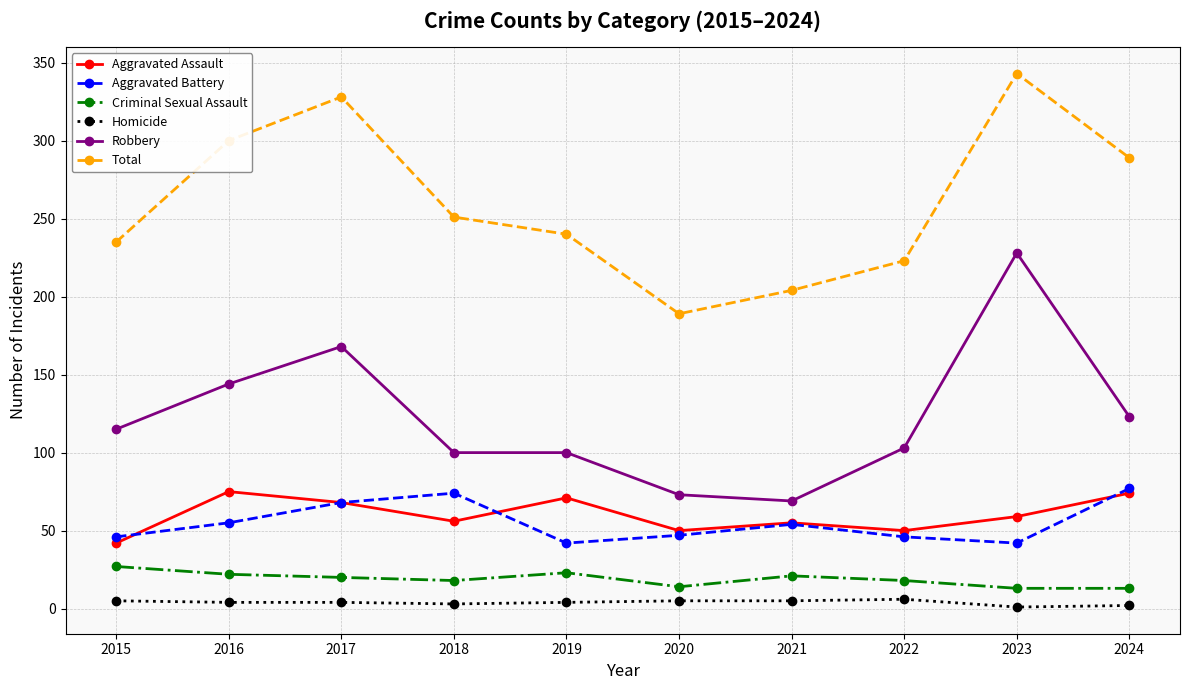

Which label corresponds to the largest value in the chart?

2023